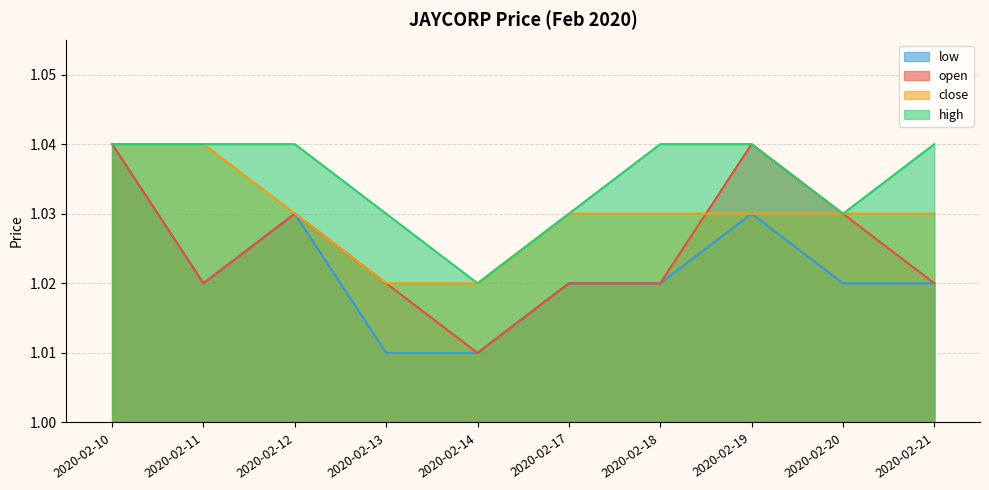

True or false: high has more than 1 interior local peaks.

False